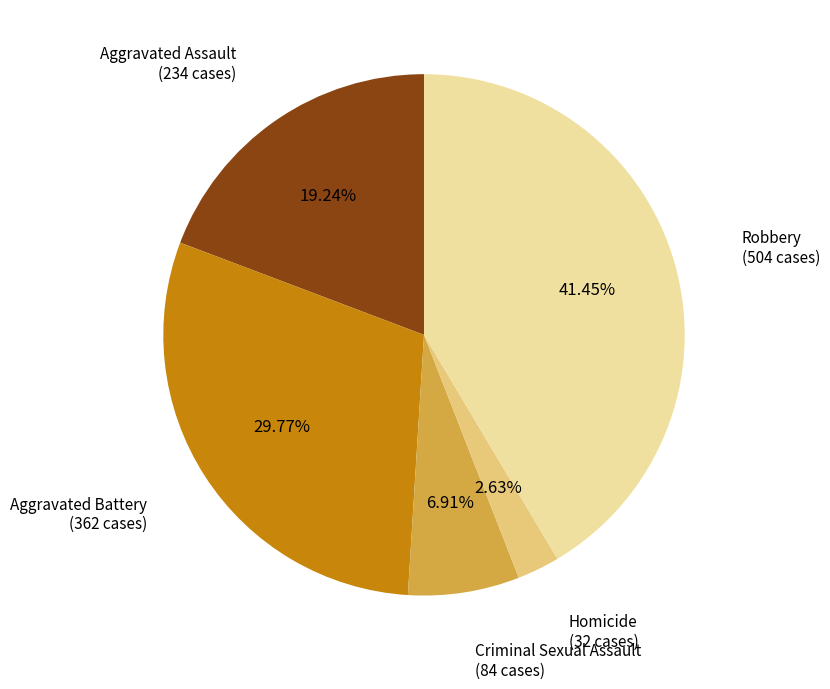

Does any single category account for the majority?

No